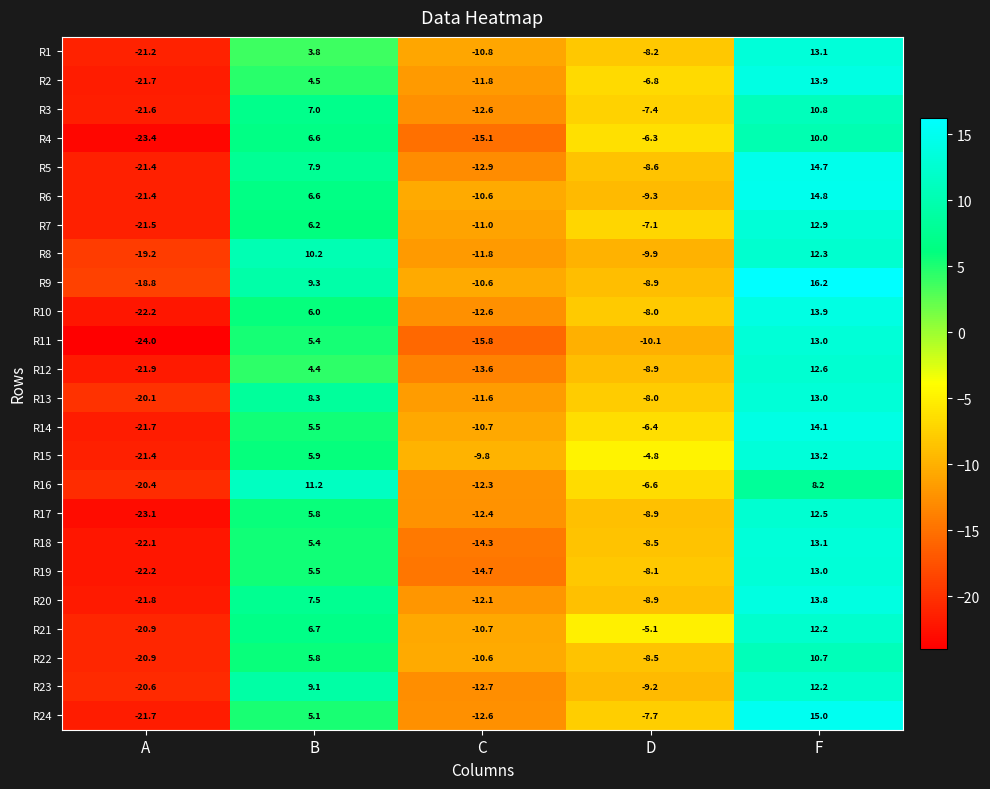

What is the smallest value displayed?

-24.0